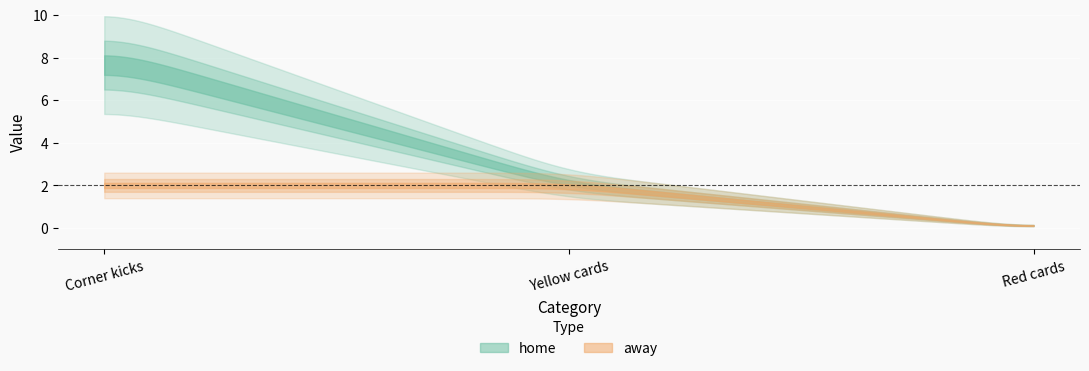

List the labels in order of home value, largest first.

Corner kicks, Yellow cards, Red cards